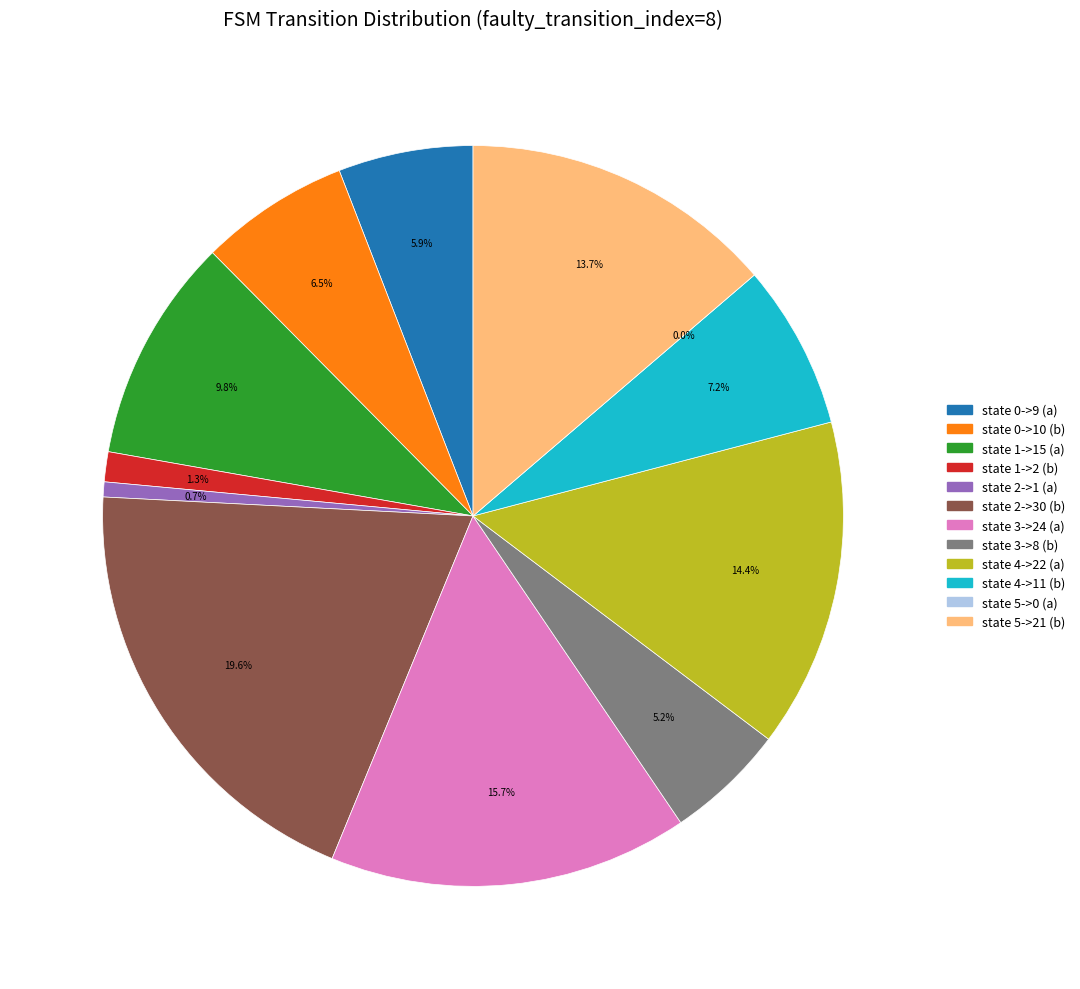

To the nearest percent, what is the difference between the largest and smallest slice percentages?

20%